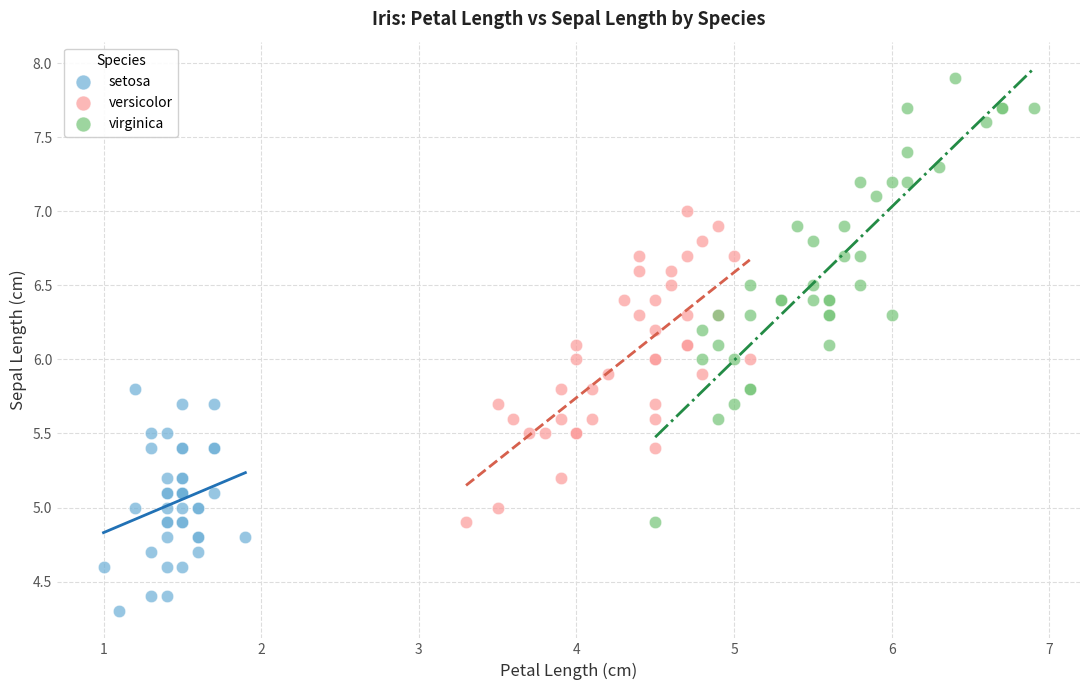

Which series has the widest spread of Y values?

virginica